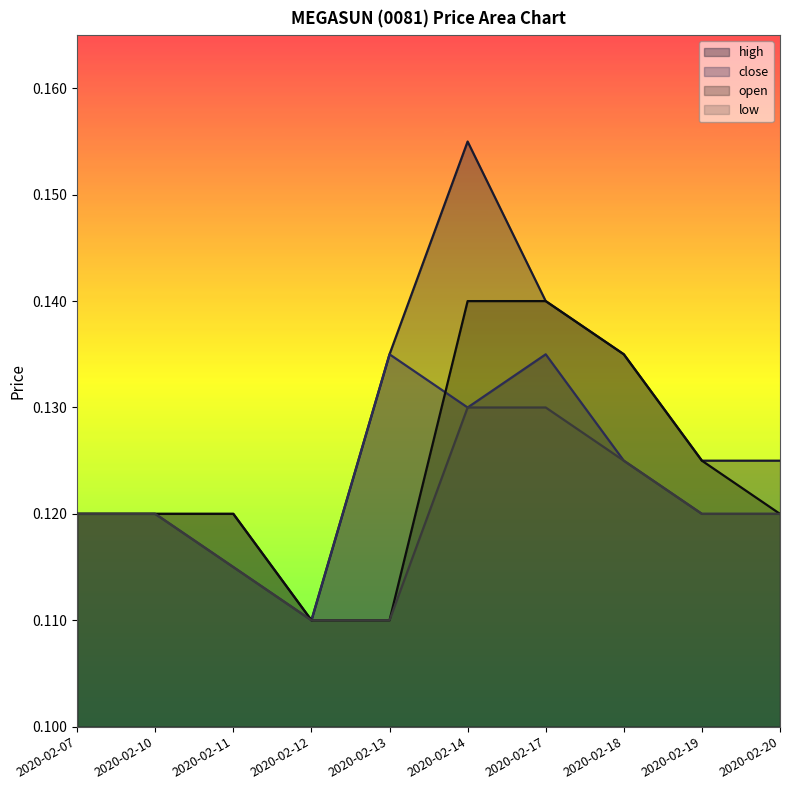

At how many categories does at least one series exceed 0?

10